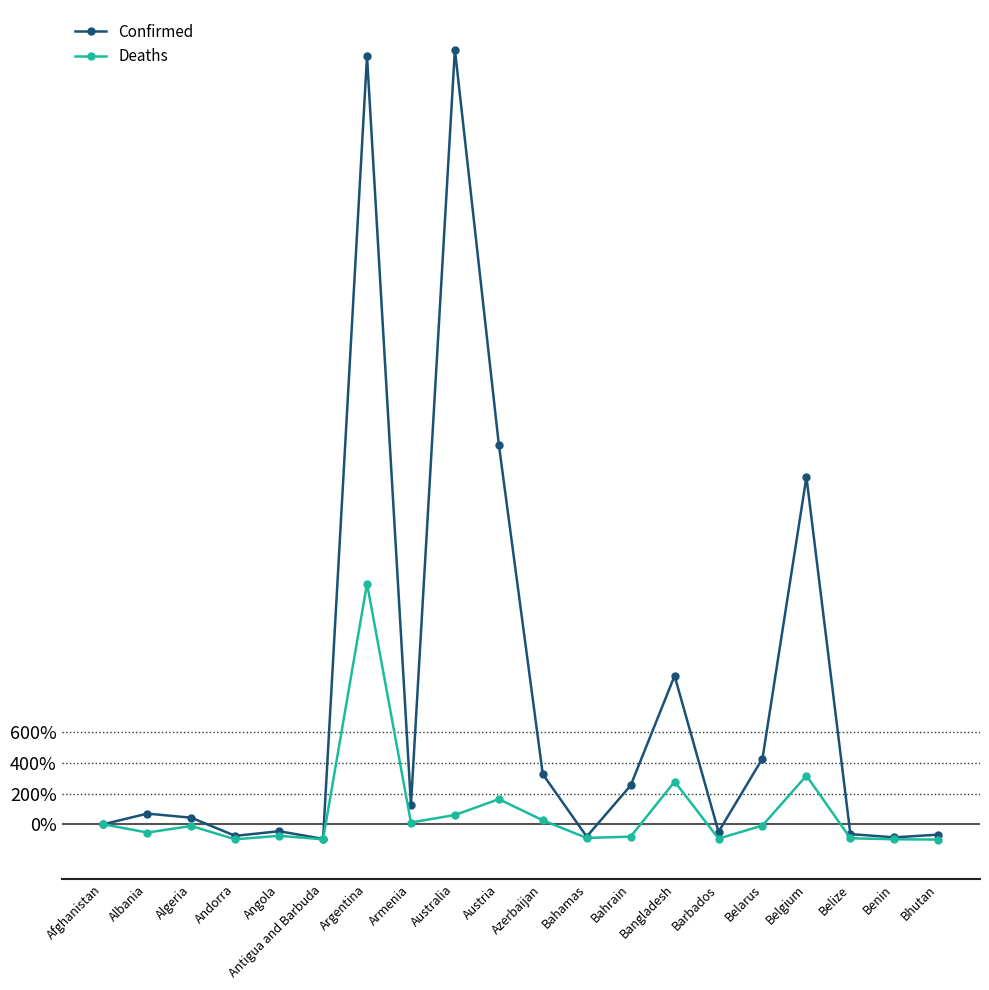

Which series has the largest range (max minus min)?

Confirmed